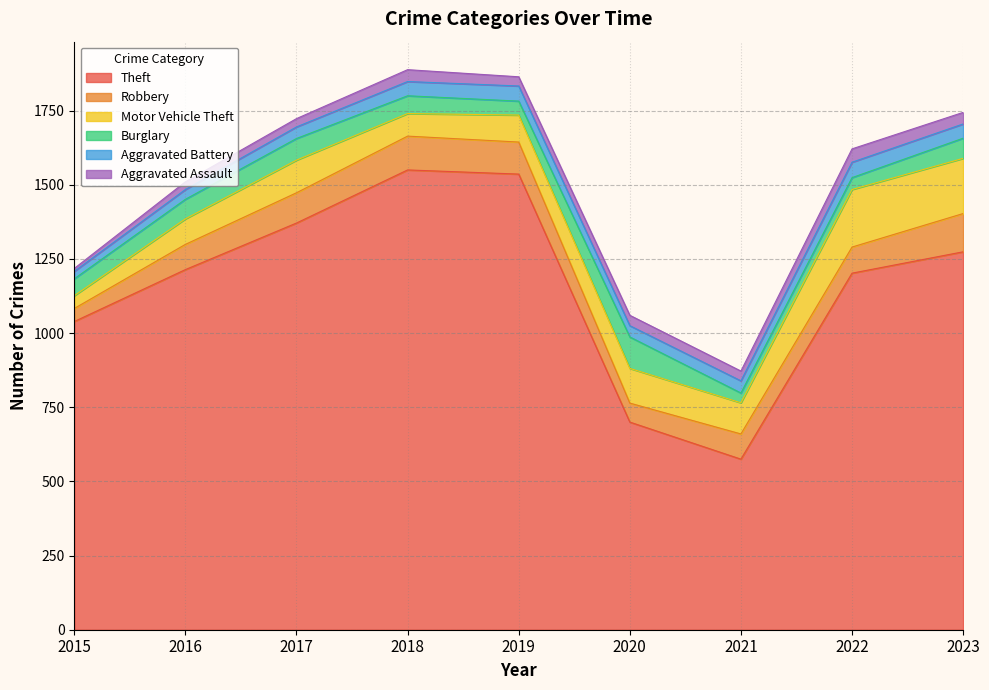

What is the difference between the maximum and minimum values in the Aggravated Assault series?

35